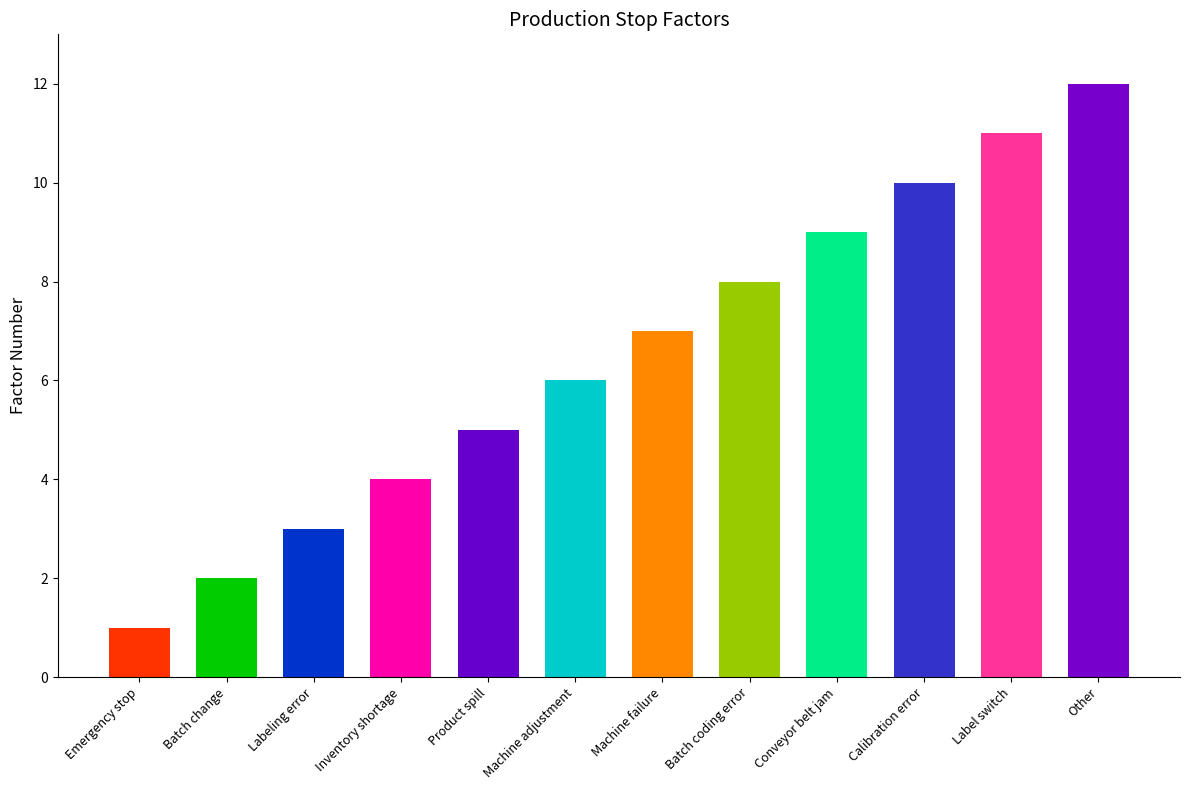

What position from the left is Machine adjustment?

6